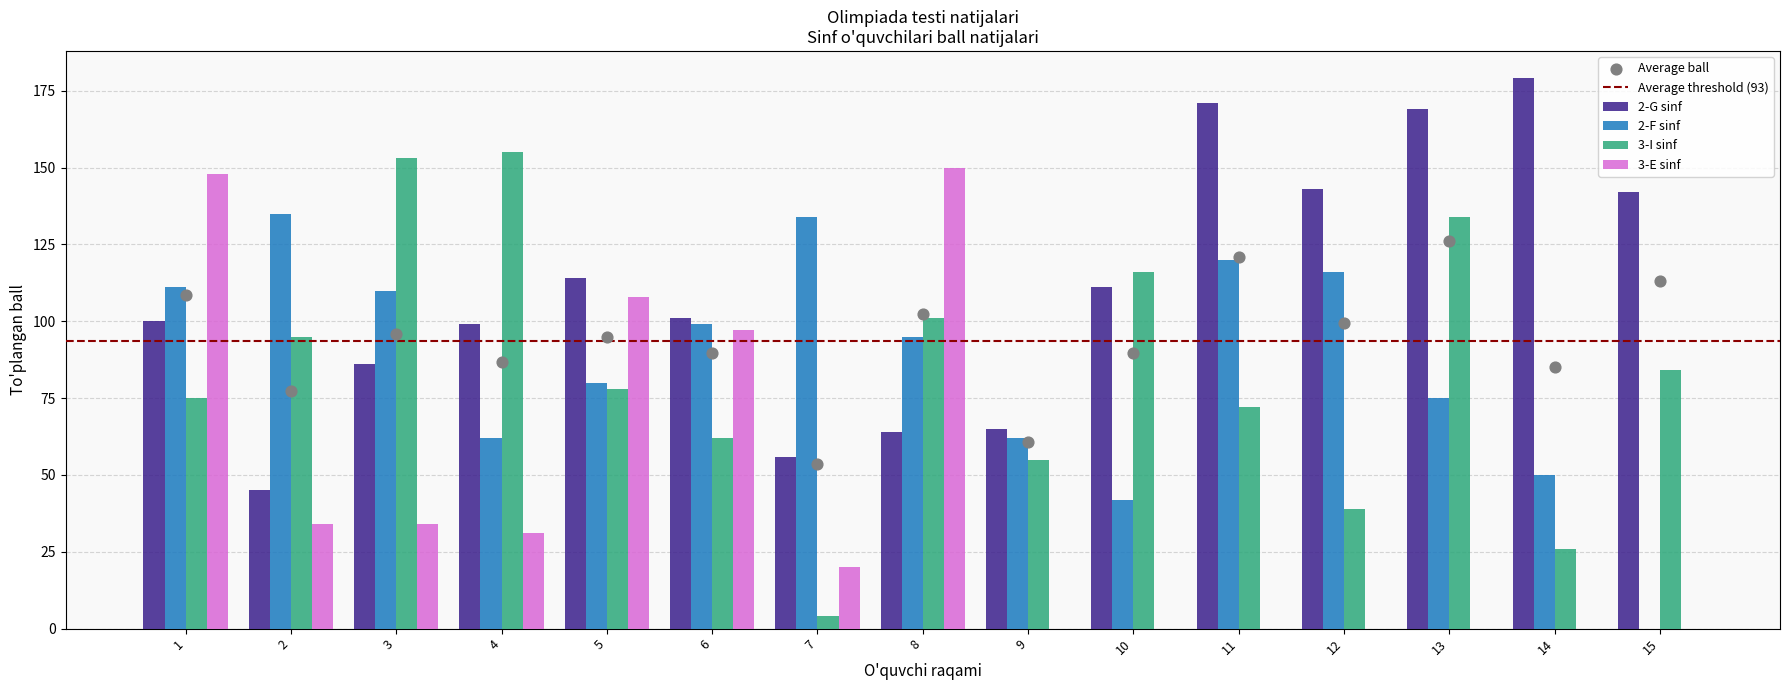

The value of 3-E sinf at 3 is 11. True or false?

False